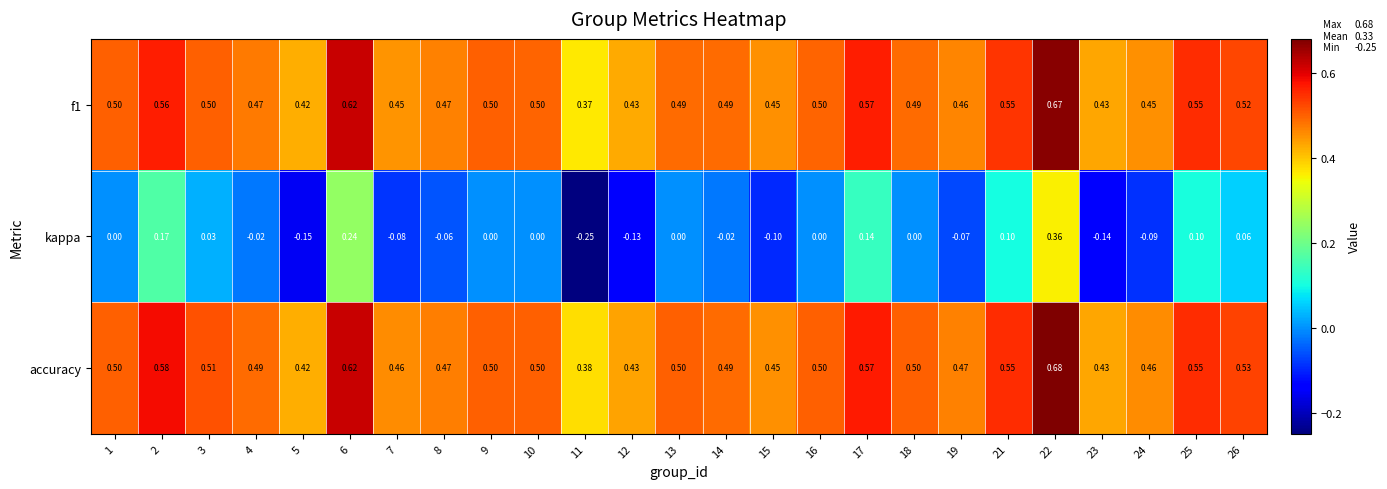

Between 2 and 7, which series saw the biggest shift?

kappa